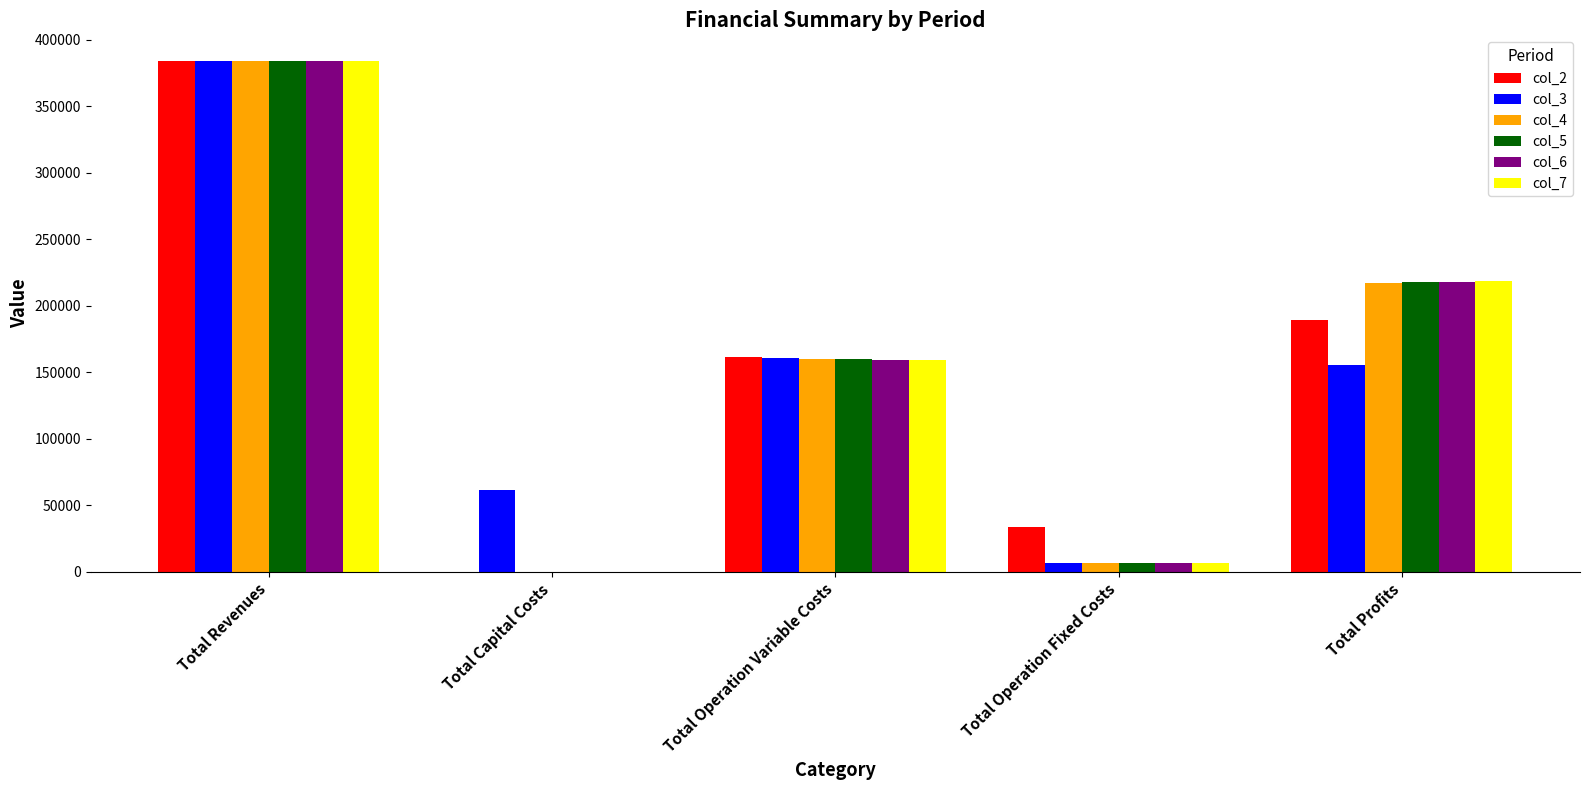

Is the value of col_7 at Total Operation Fixed Costs greater than the value of col_3 at Total Revenues?

No